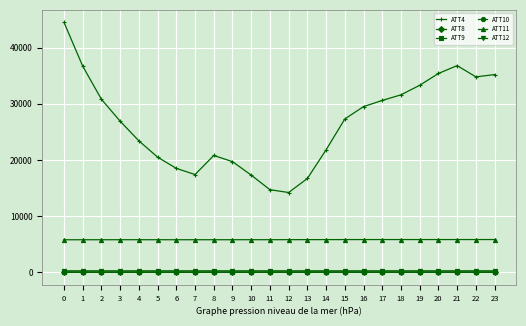

How many lines are shown in the chart?

6